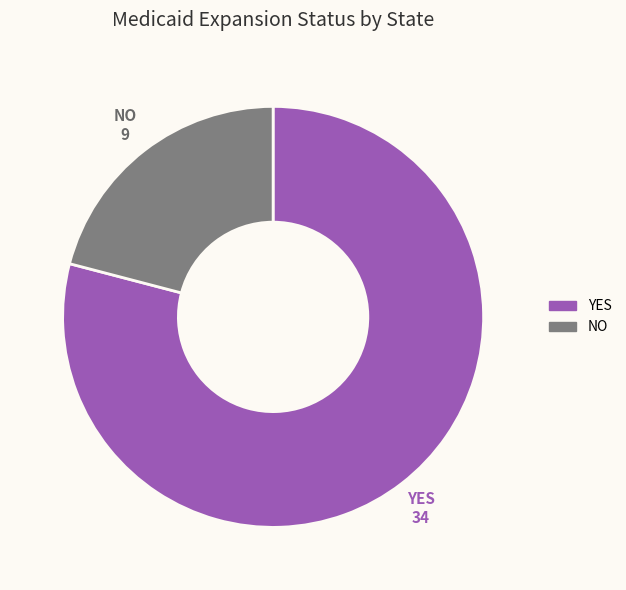

How many segments does this pie chart have?

2